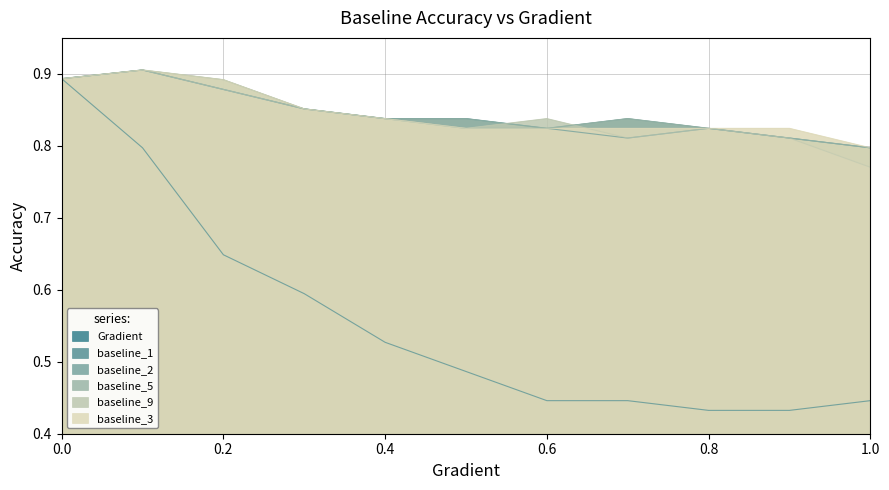

What value does the baseline_9 series have at 0.5?

0.8